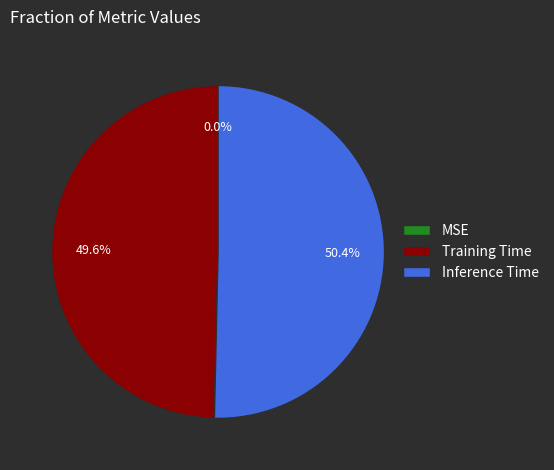

Which category has the biggest portion of the pie?

Inference Time